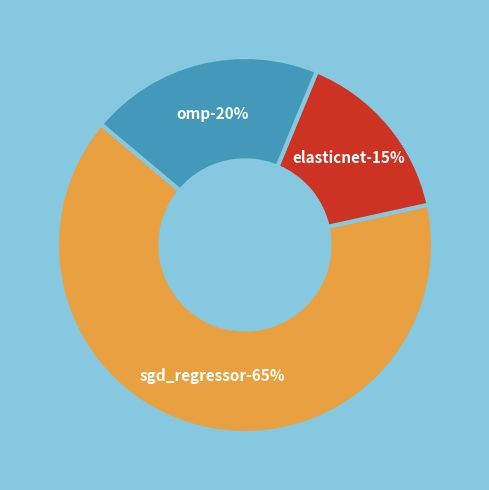

How many slices are in this pie chart?

3